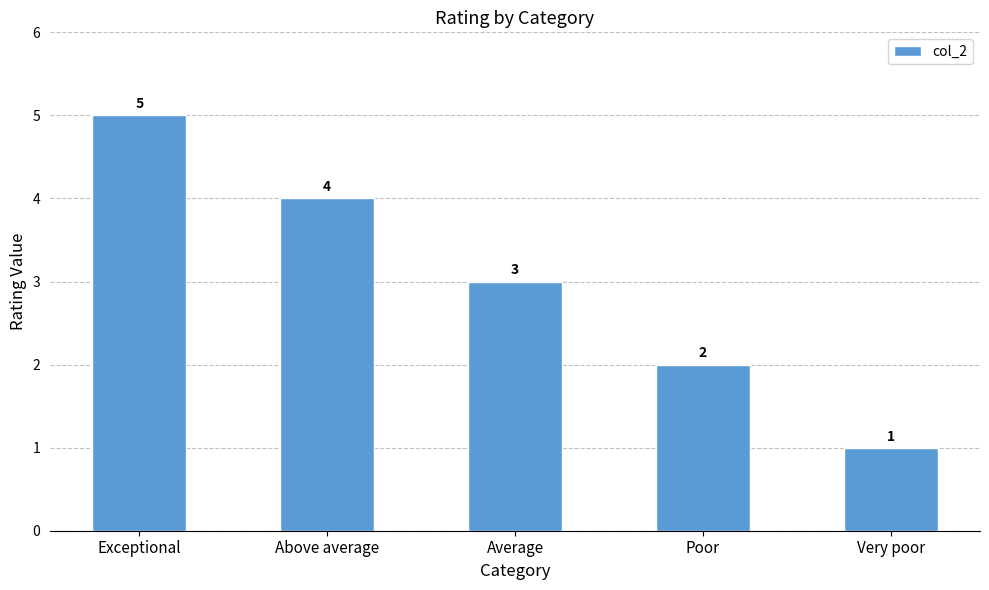

Reading left to right, list all the values displayed in this chart.

5	4	3	2	1